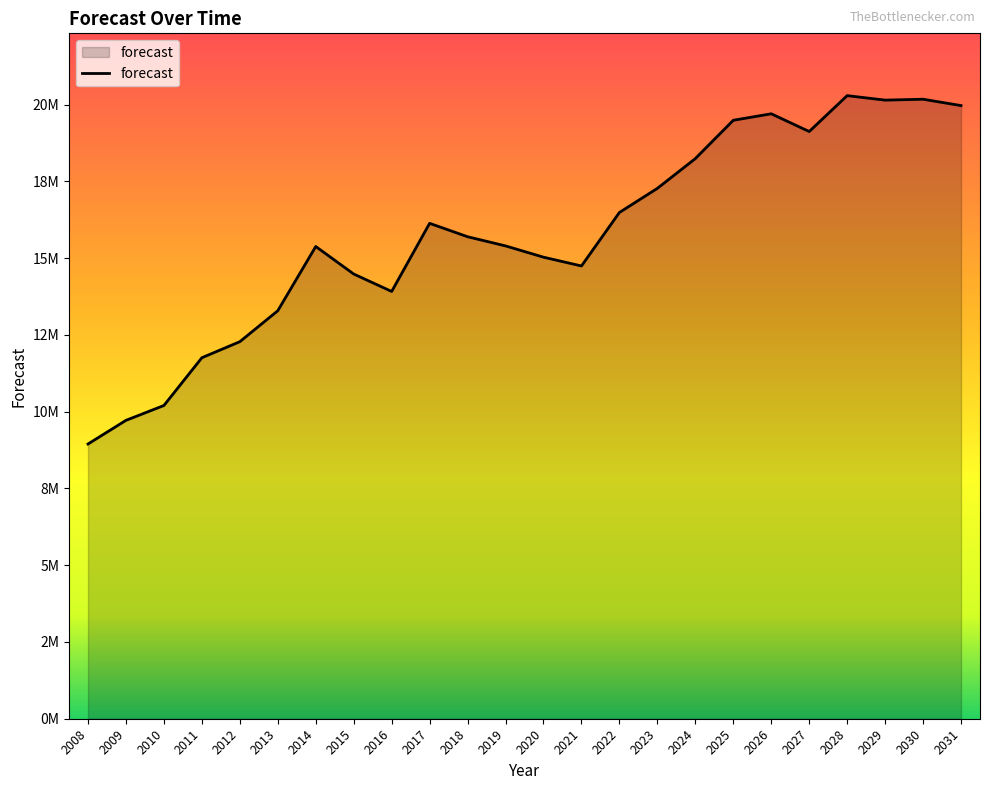

Is this an area chart (filled region under the line)?

Yes